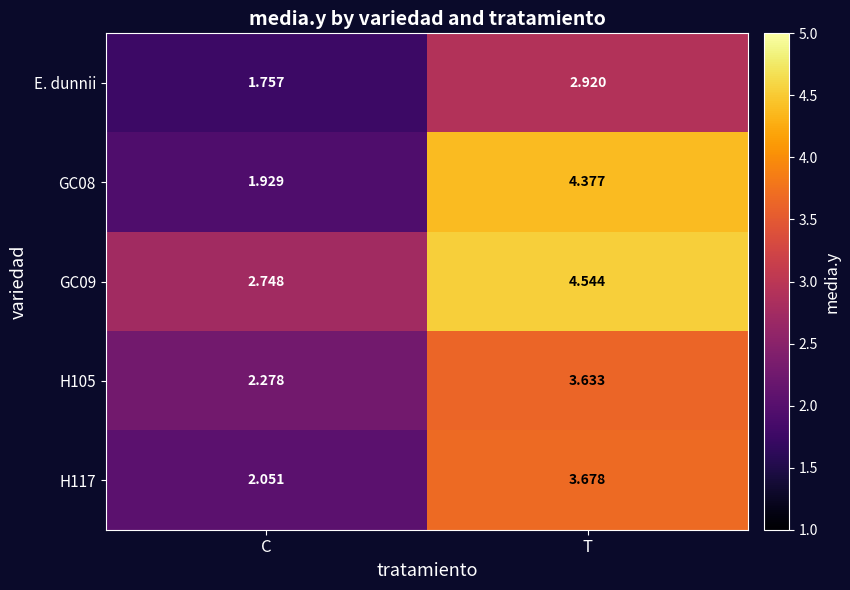

At which category does the chart reach its minimum across all series?

C